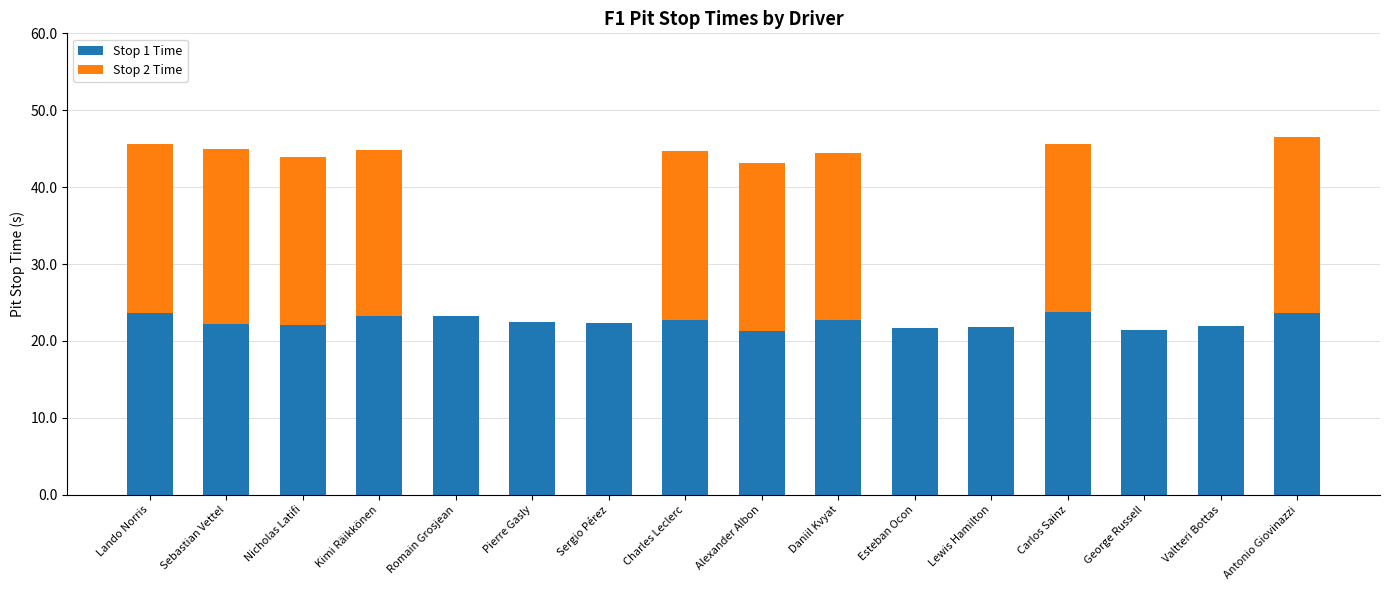

The Stop 1 Time series shows 35.6 at Antonio Giovinazzi. True or false?

False